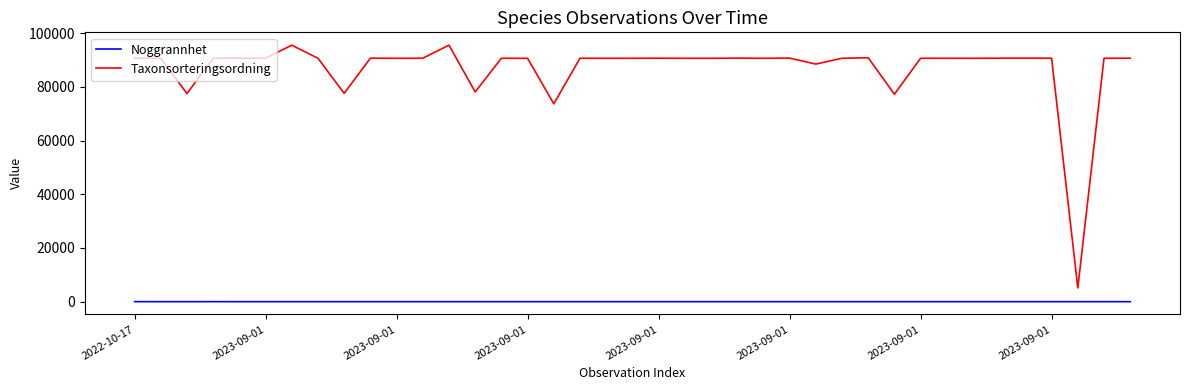

How many series are shown in this chart?

2